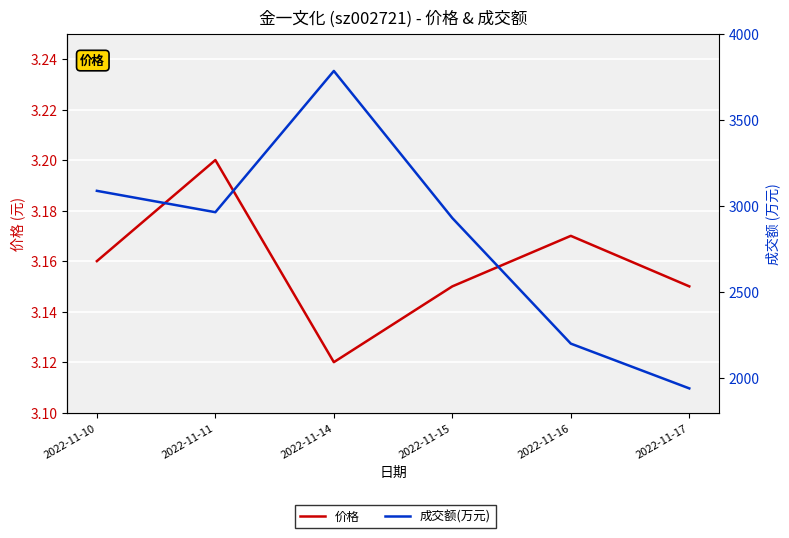

Reading left to right, list all the values displayed in this chart.

价格: 3.2	3.2	3.1	3.1	3.2	3.1
成交额(万元): 3088.0	2964.0	3784.0	2930.0	2201.0	1941.0